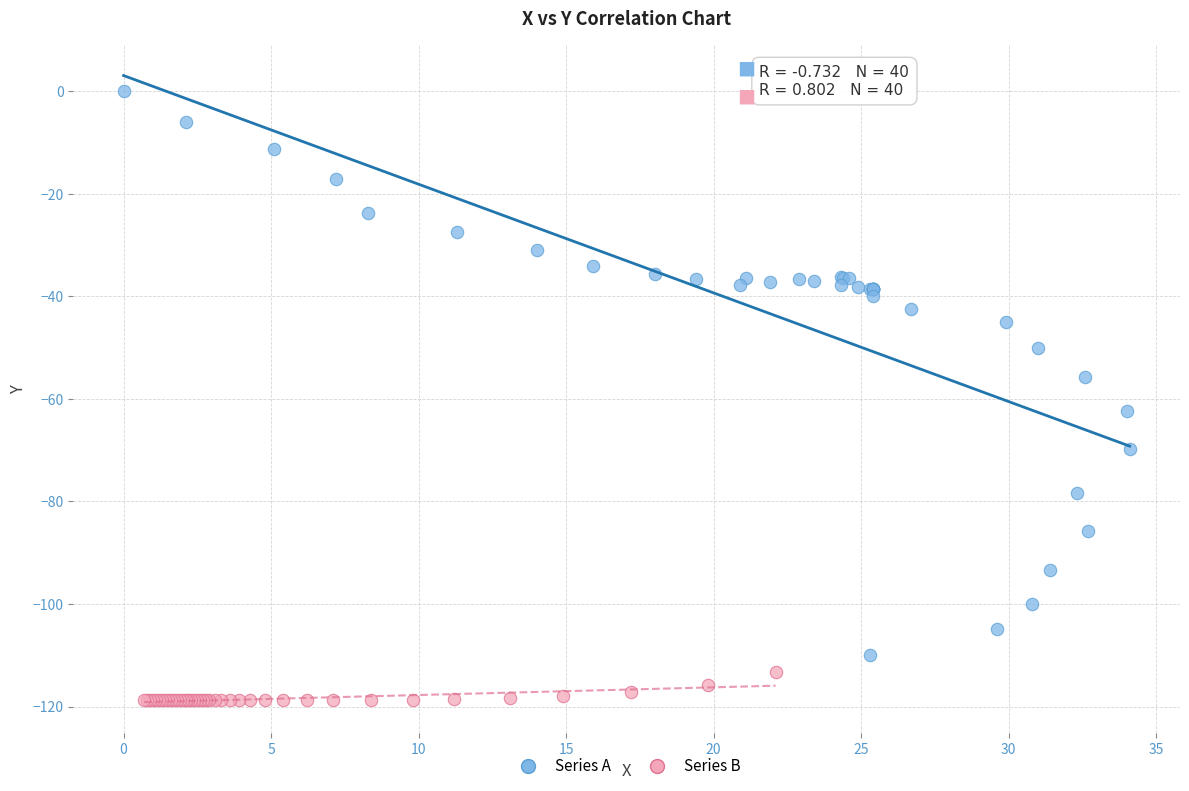

Which series has the widest spread of Y values?

Series A